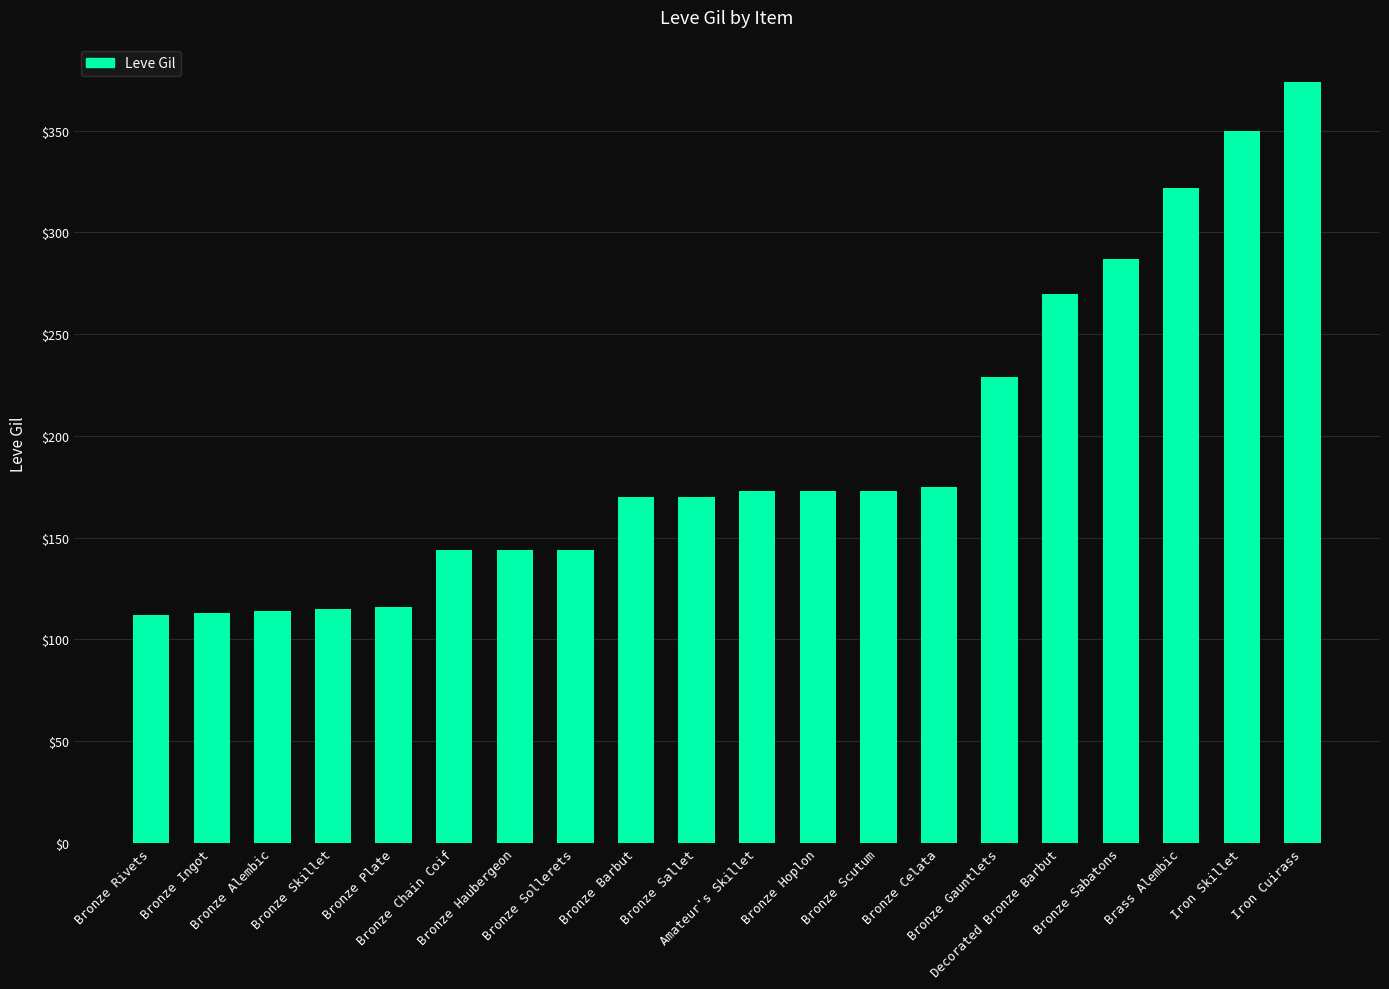

How many series are shown in this chart?

1